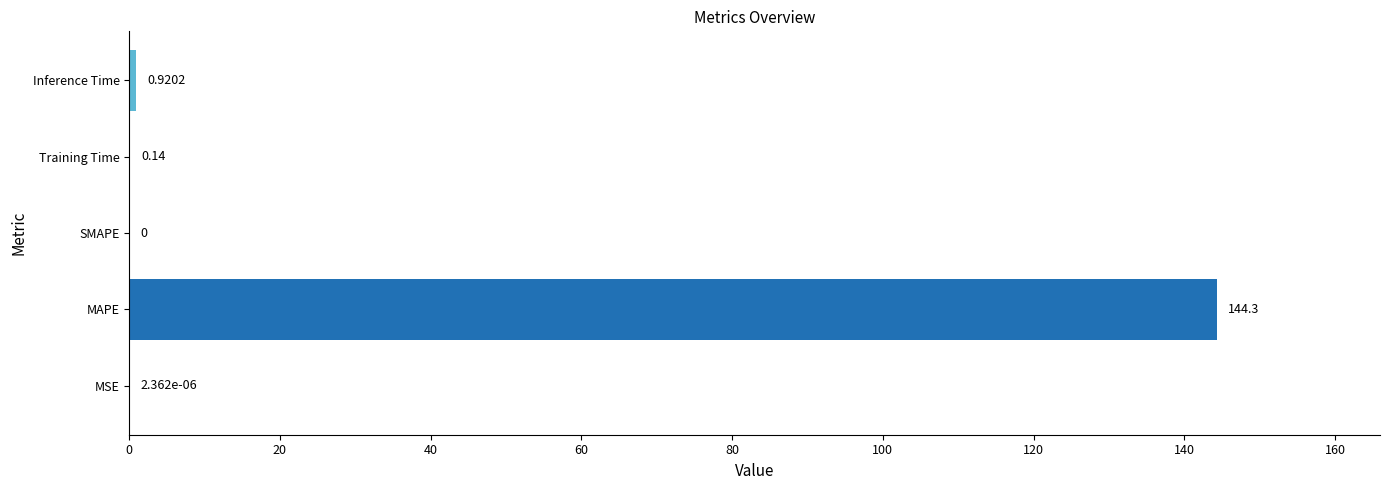

Which has a higher value, Inference Time or MAPE?

MAPE